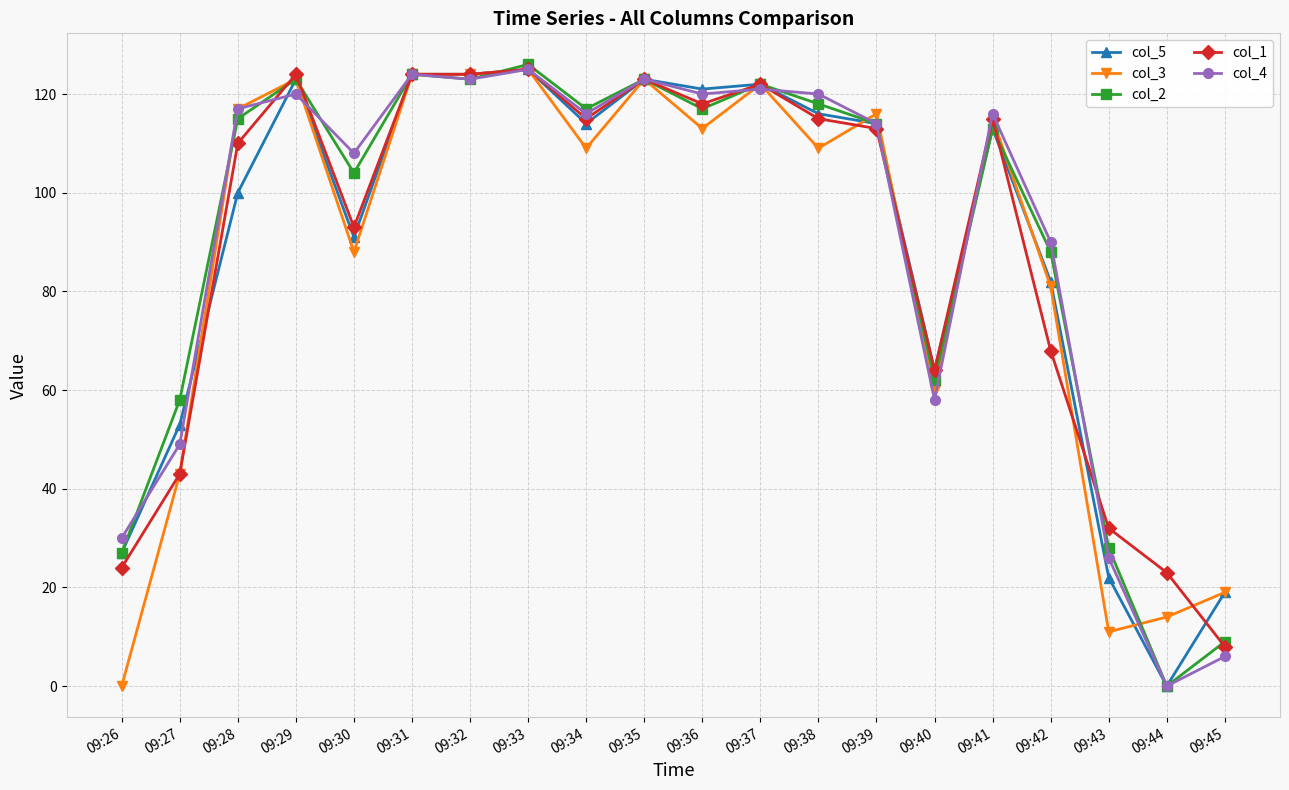

Reading left to right, list all the values displayed in this chart.

col_5: 27	53	100	123	91	124	124	125	114	123	121	122	116	114	64	113	82	22	0	19
col_3: 0	43	117	123	88	124	124	125	109	123	113	122	109	116	60	115	81	11	14	19
col_2: 27	58	115	123	104	124	123	126	117	123	117	122	118	114	62	113	88	28	0	9
col_1: 24	43	110	124	93	124	124	125	115	123	118	122	115	113	64	115	68	32	23	8
col_4: 30	49	117	120	108	124	123	125	116	123	120	121	120	114	58	116	90	26	0	6